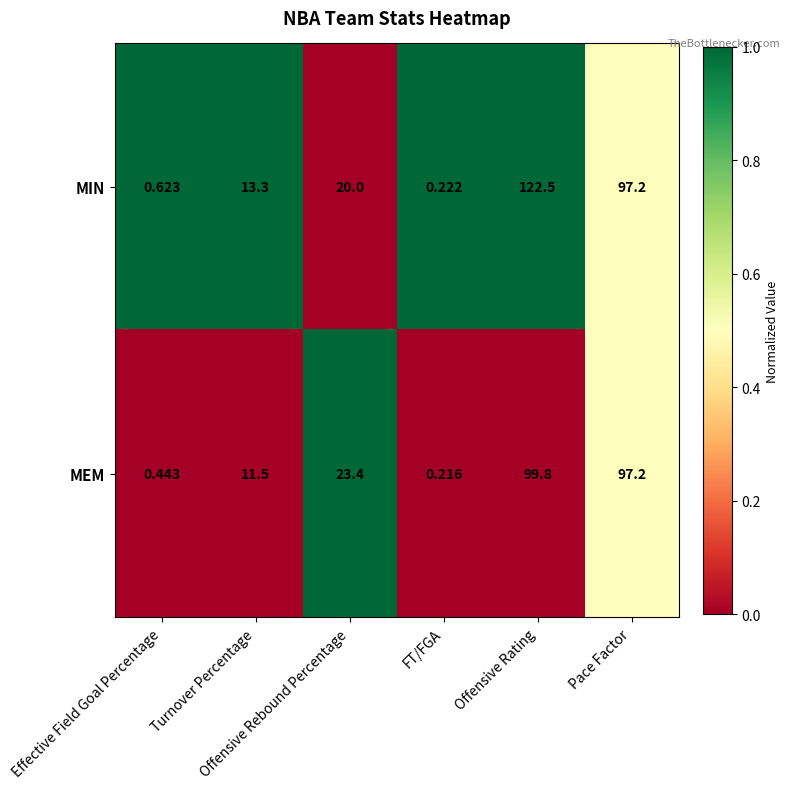

Rank the series by their maximum value, from highest to lowest.

MIN, MEM